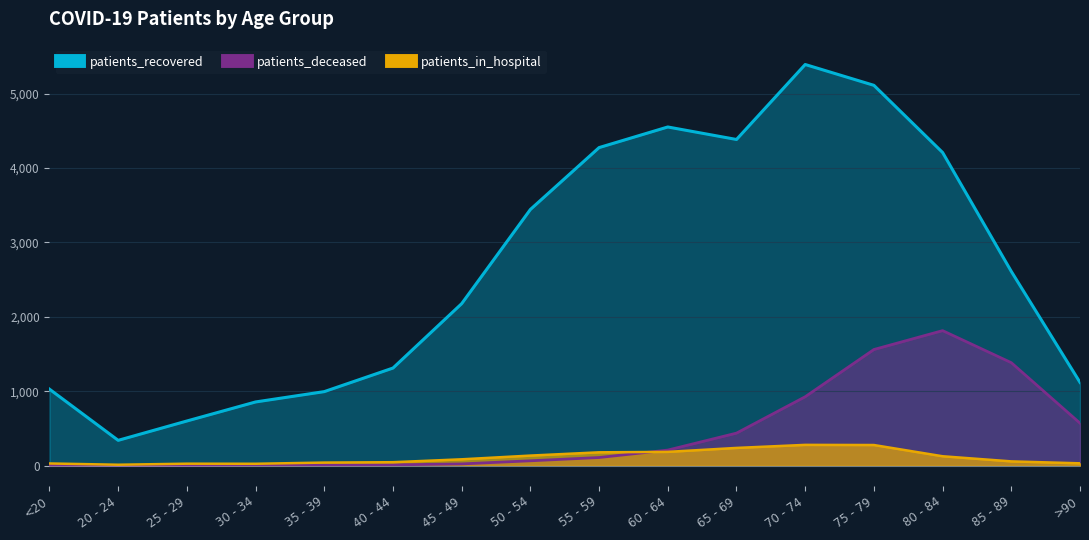

The value of patients_recovered at 40 - 44 is 1312. True or false?

True